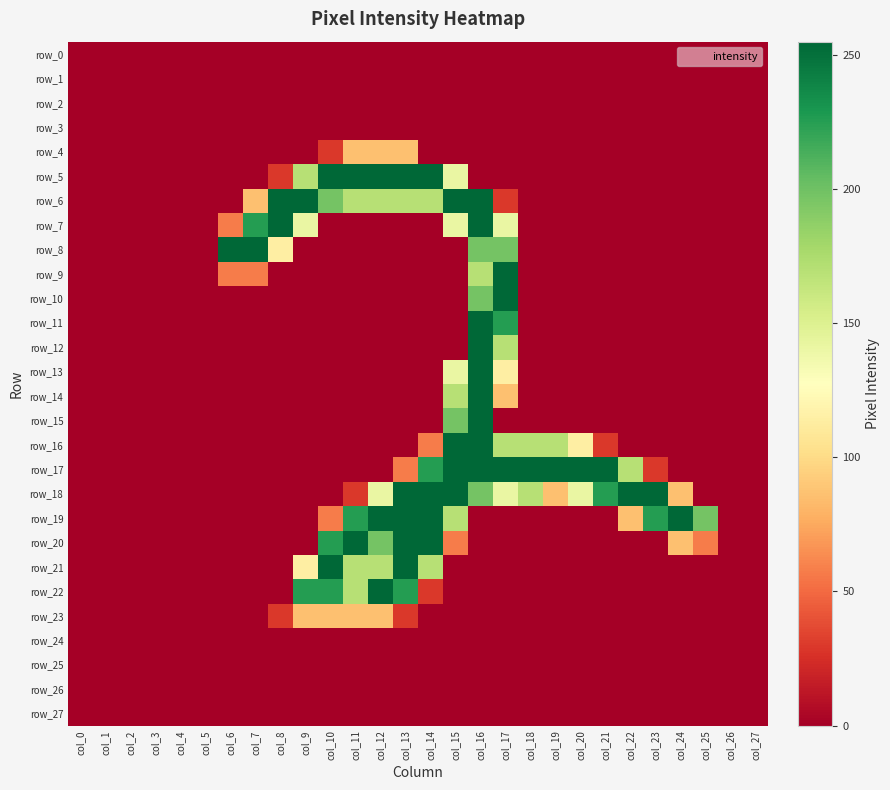

Is it true that row_20 equals -138 at col_2?

False